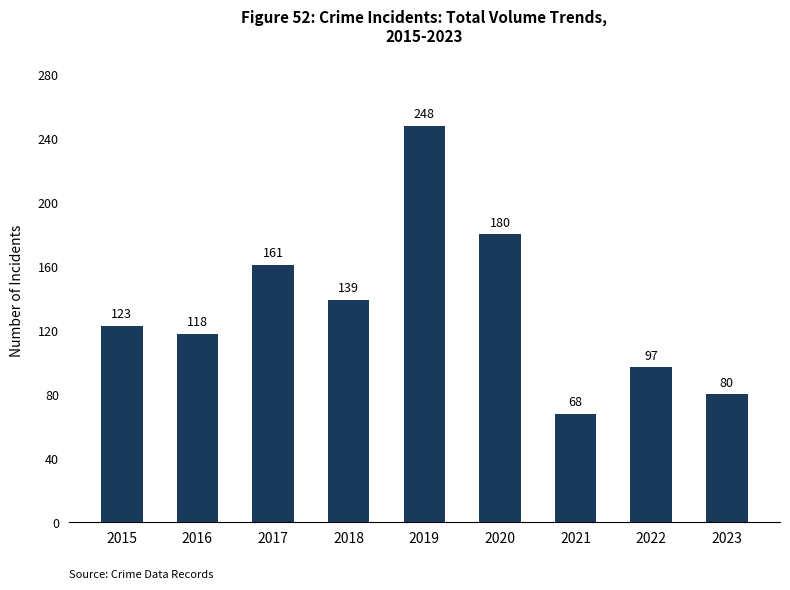

Which category has the highest value across all series?

2019